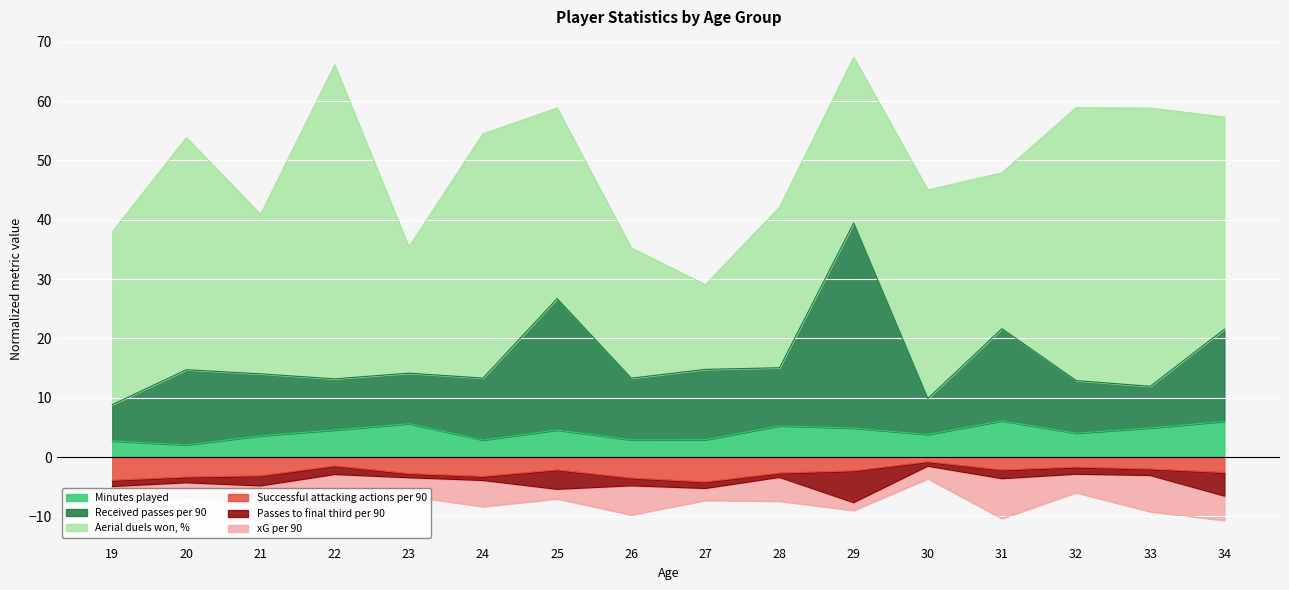

True or false: Minutes played and Successful attacking actions per 90 intersect in this chart.

False